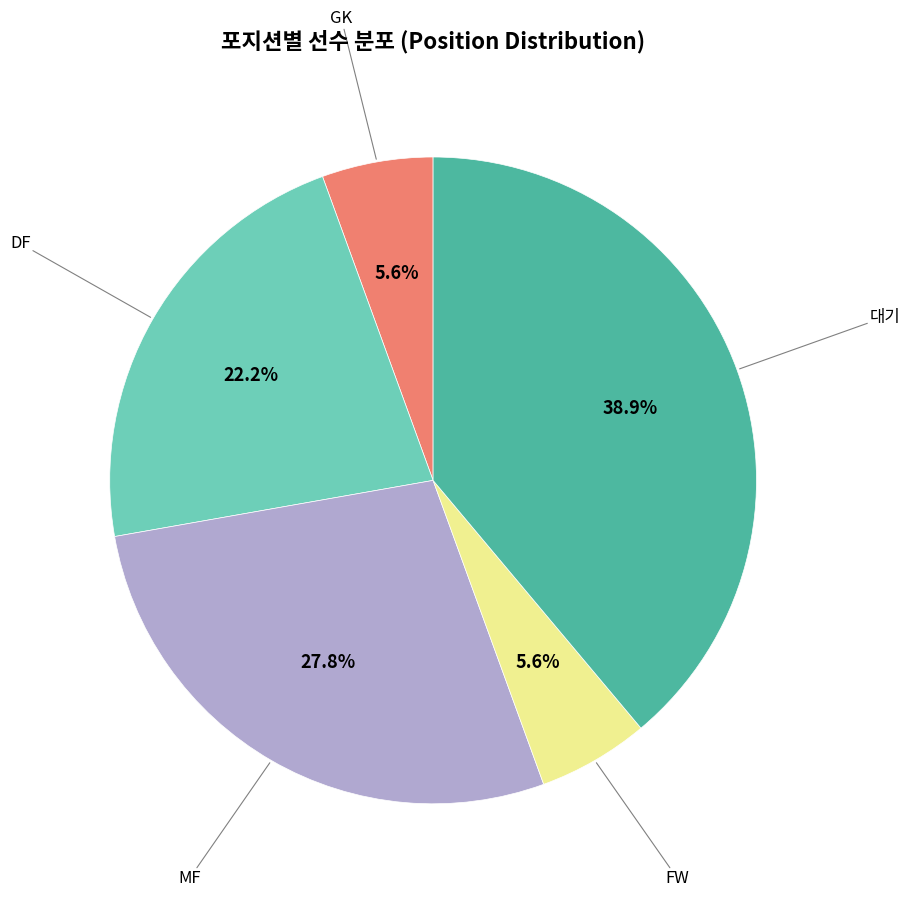

Does any single category account for the majority?

No